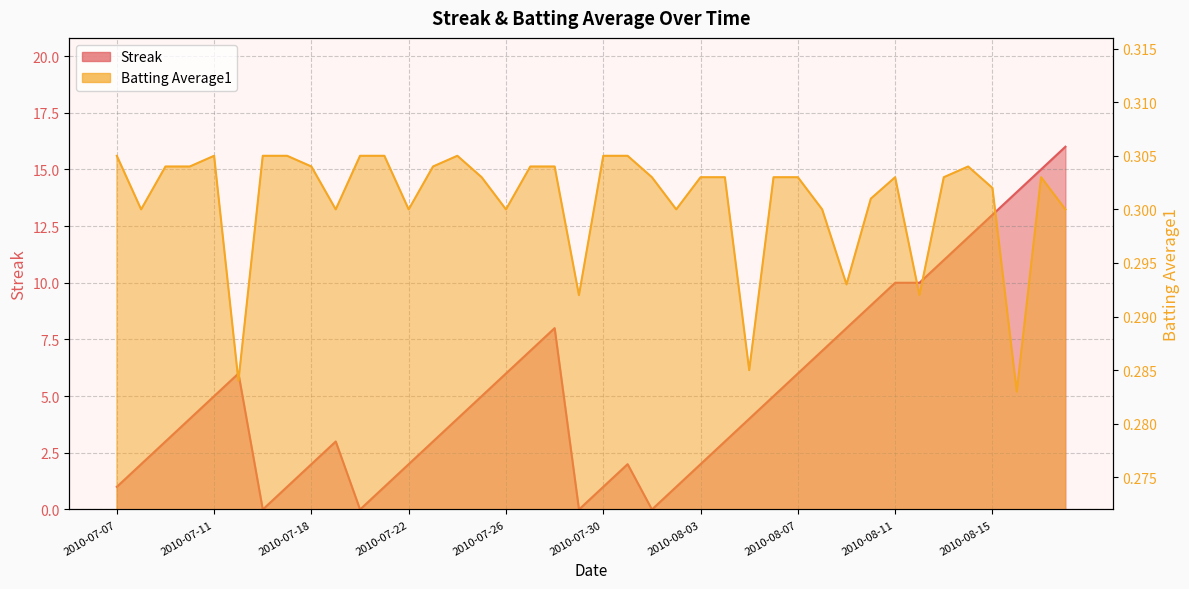

Reading right to left, list all the values displayed in this chart.

Streak: 16.0	15.0	14.0	13.0	12.0	11.0	10.0	10.0	9.0	8.0	7.0	6.0	5.0	4.0	3.0	2.0	1.0	0.0	2.0	1.0	0.0	8.0	7.0	6.0	5.0	4.0	3.0	2.0	1.0	0.0	3.0	2.0	1.0	0.0	6.0	5.0	4.0	3.0	2.0	1.0
Batting Average1: 0.3	0.3	0.3	0.3	0.3	0.3	0.3	0.3	0.3	0.3	0.3	0.3	0.3	0.3	0.3	0.3	0.3	0.3	0.3	0.3	0.3	0.3	0.3	0.3	0.3	0.3	0.3	0.3	0.3	0.3	0.3	0.3	0.3	0.3	0.3	0.3	0.3	0.3	0.3	0.3